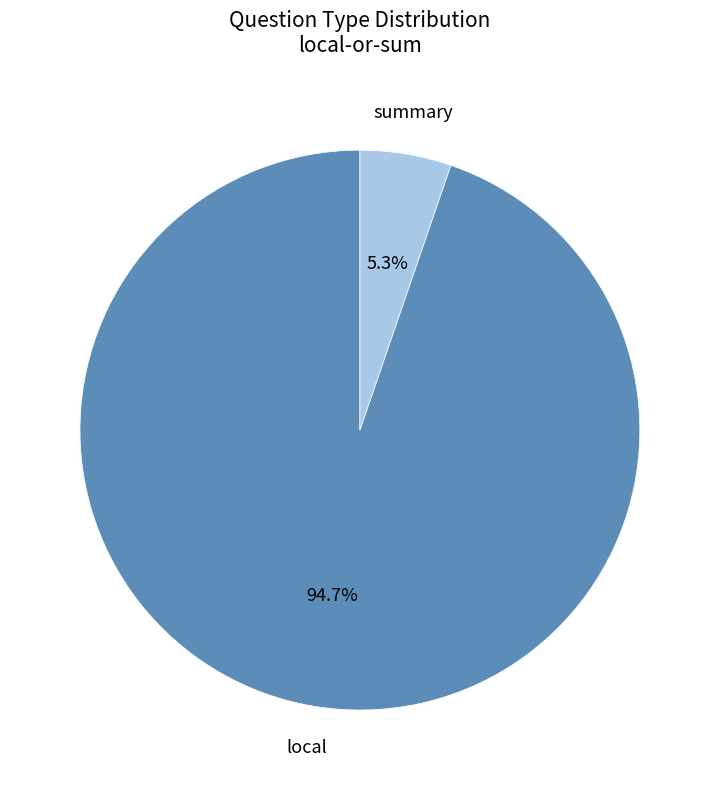

How many slices are in this pie chart?

2